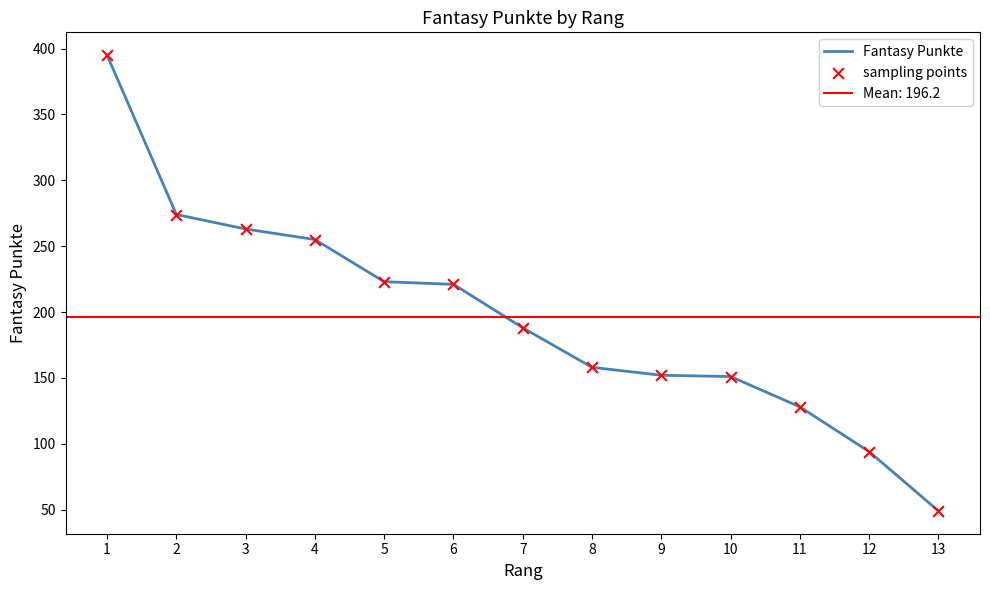

At how many categories does at least one series exceed 85?

12